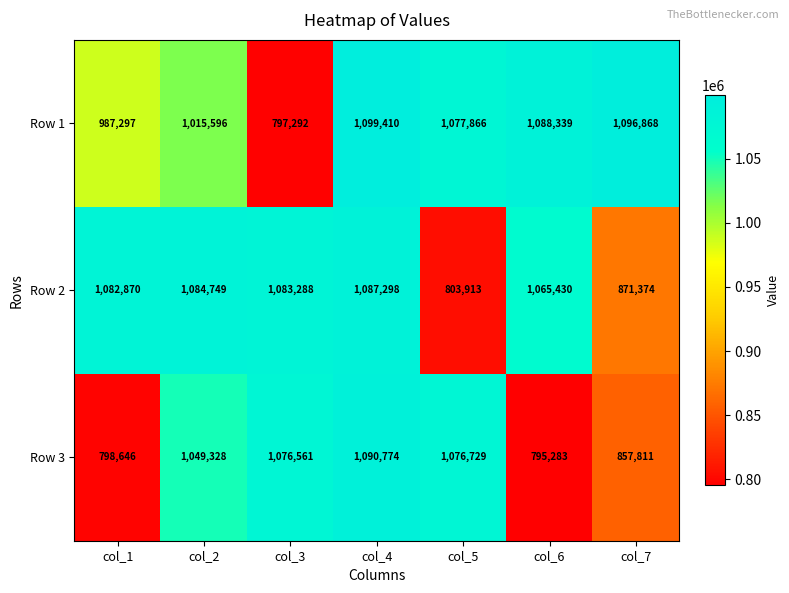

What is the approximate value of Row 1 at col_4?

1099410